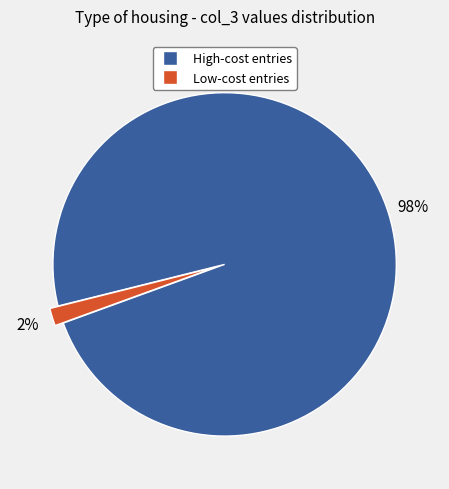

To the nearest percent, what is the average slice percentage?

50%